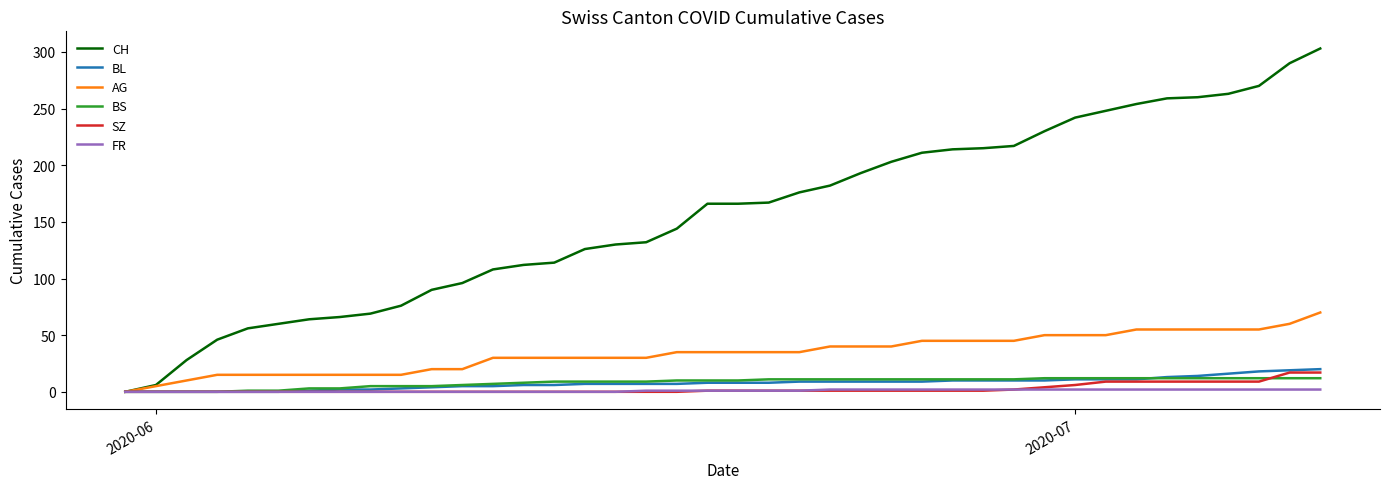

Which series has the largest total across all categories?

CH